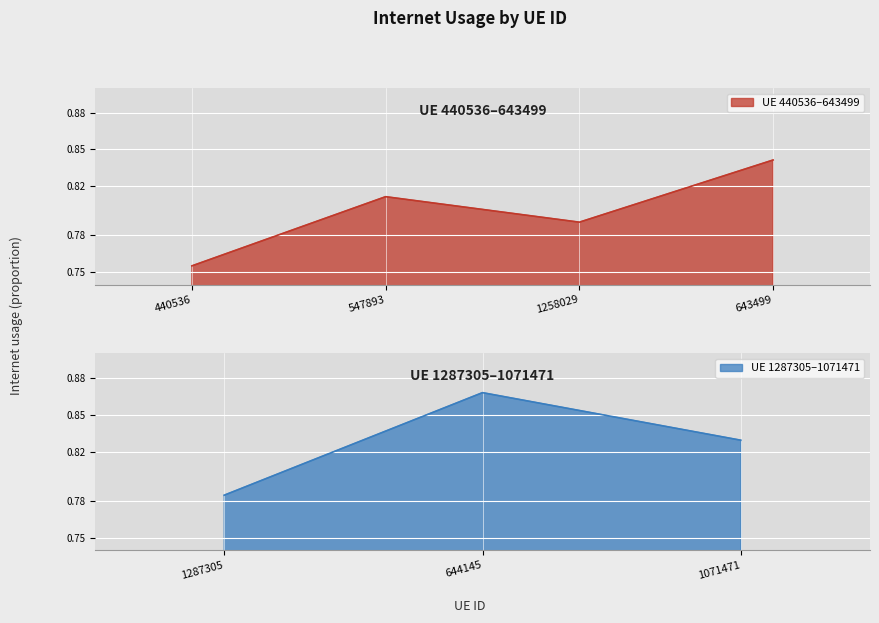

Is it true that the value at 643499 is 0.4?

False